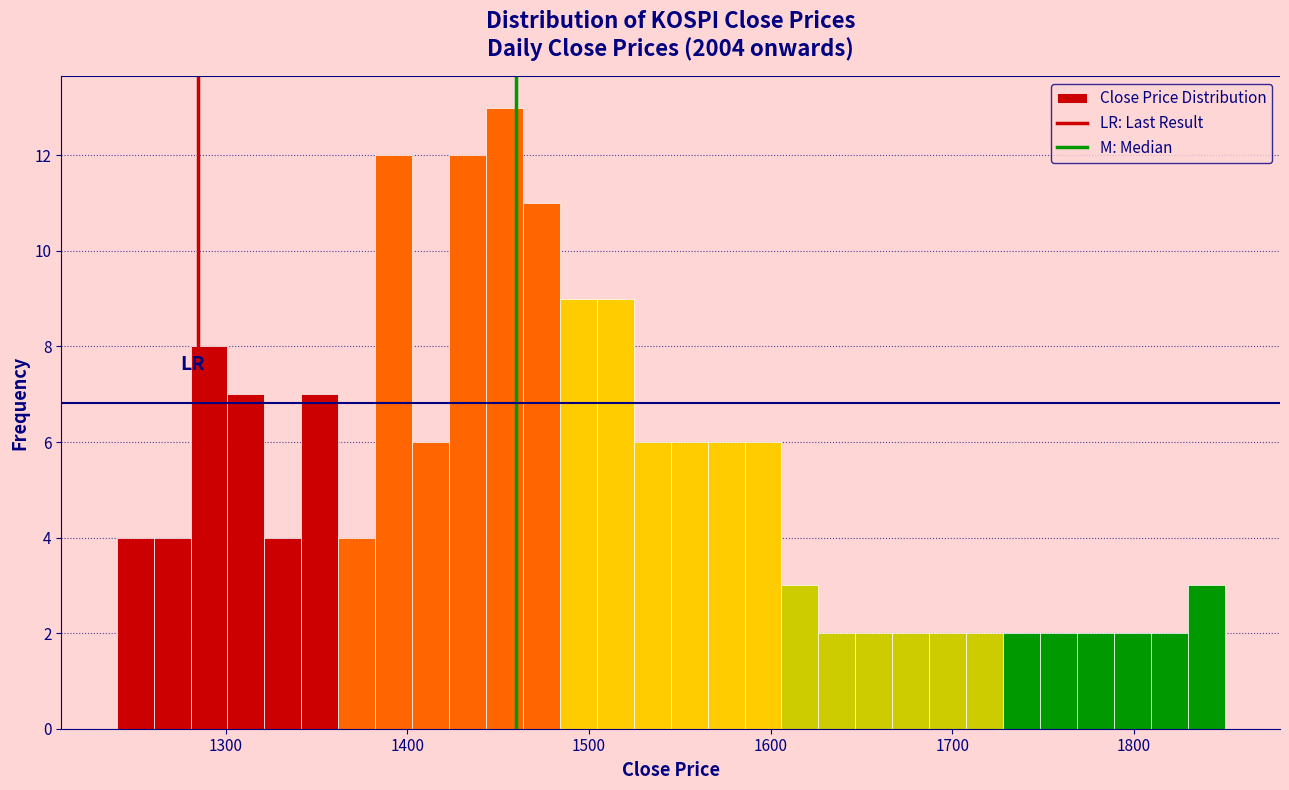

Around what value on the x-axis is the tallest bar? Give the approximate position of its centre, as read against the axis.

1450